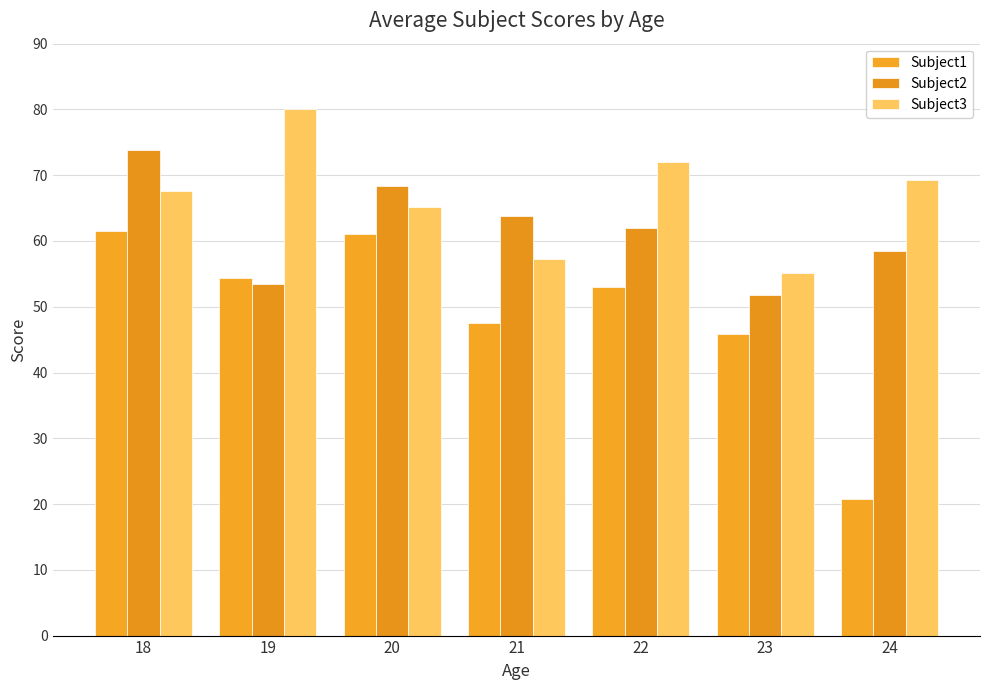

What are all the series names shown in the legend?

Subject1, Subject2, Subject3